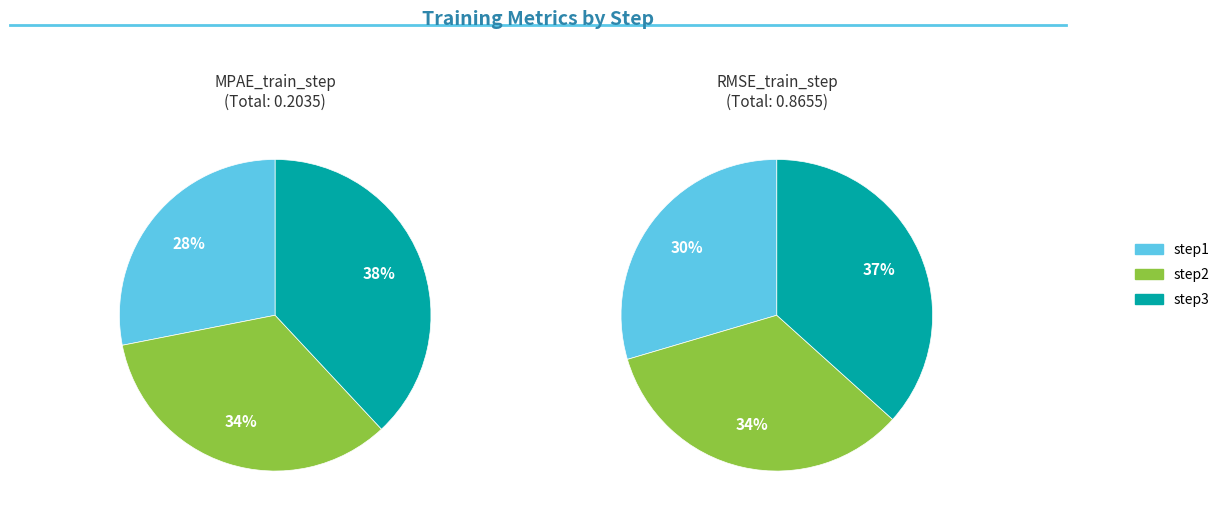

How many slices are in this pie chart?

3